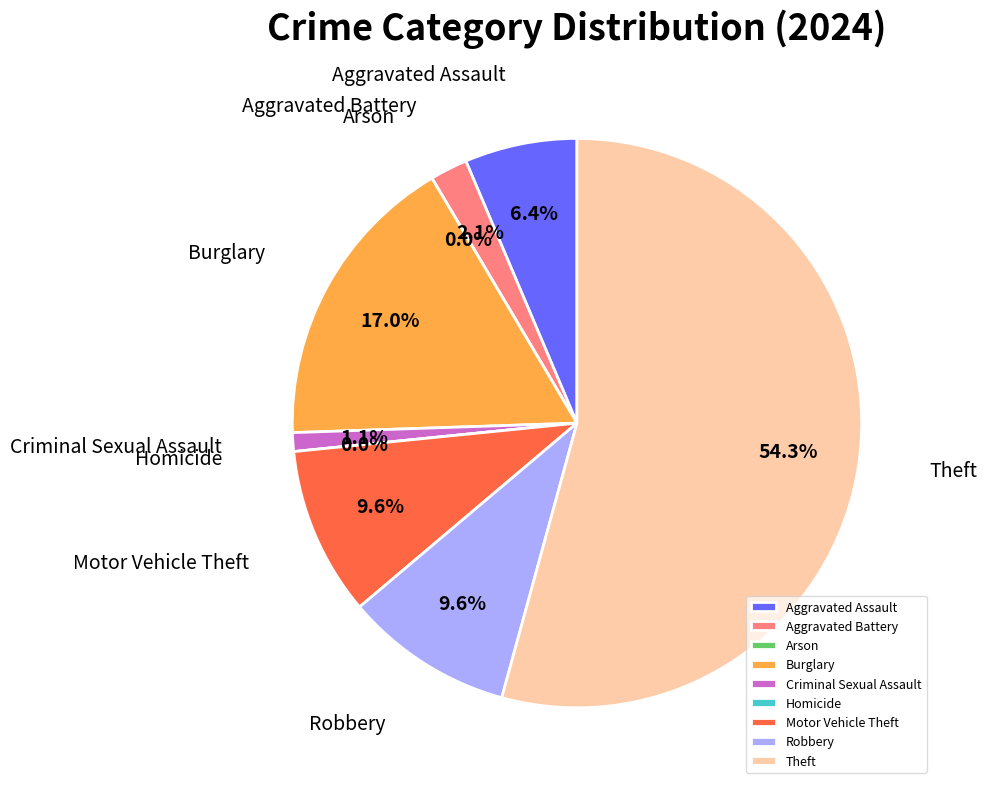

Is there any slice that represents more than half of the pie?

No